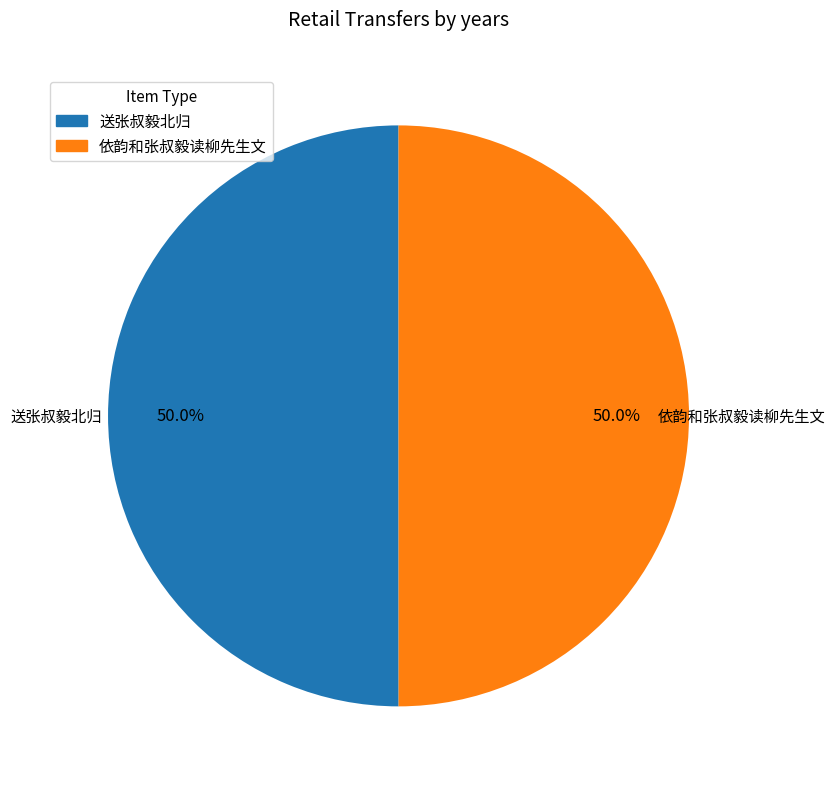

What is the ratio of the value at 送张叔毅北归 to the value at 依韵和张叔毅读柳先生文?

1.0